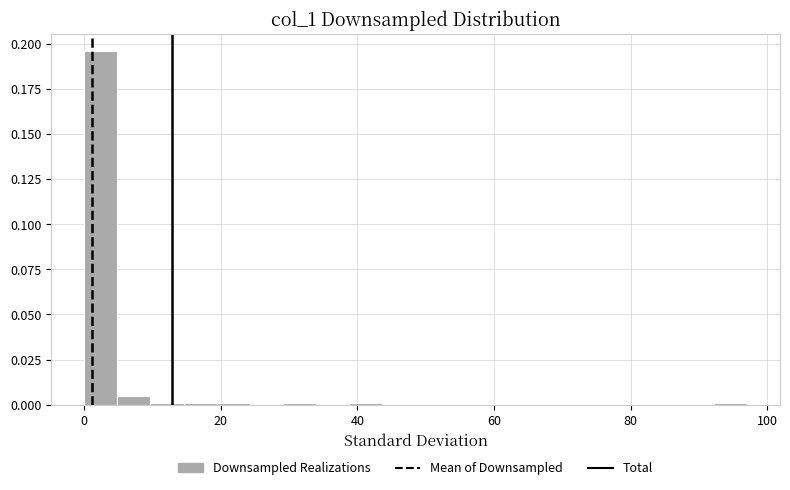

Around what value on the x-axis is the tallest bar? Give the approximate position of its centre, as read against the axis.

2